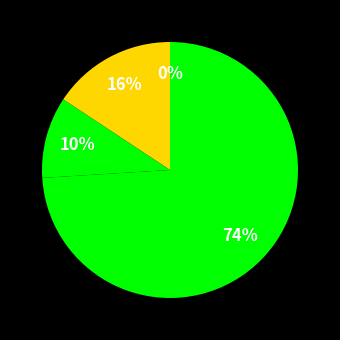

What is the majority slice?

Inference Time